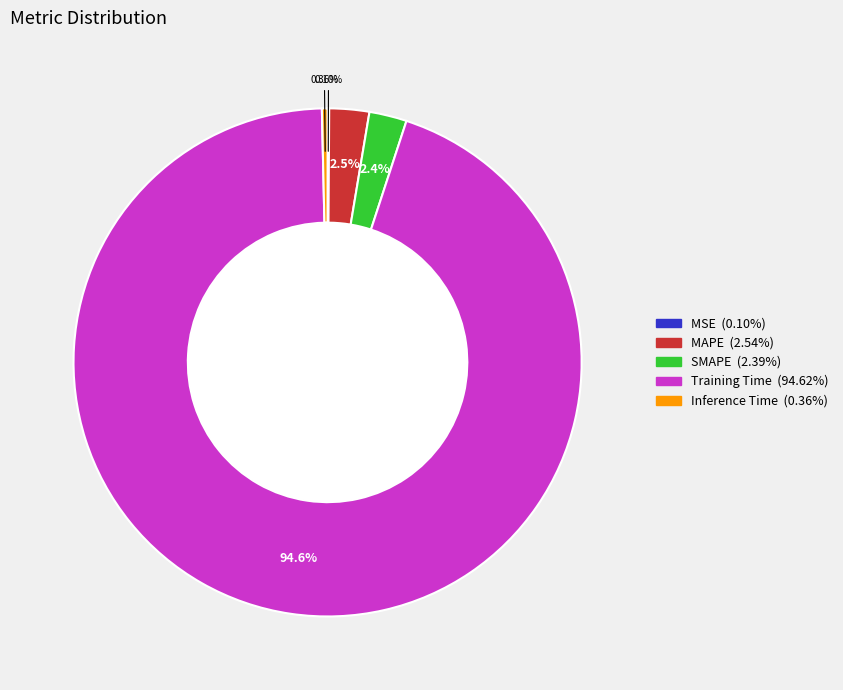

Which category has the biggest portion of the pie?

Training Time